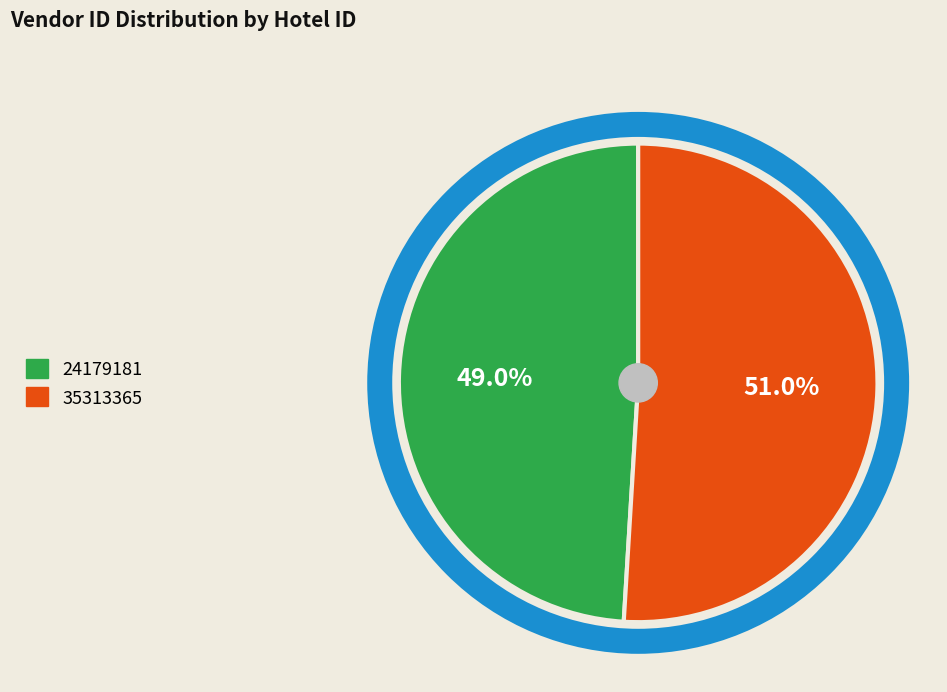

What is the ratio of the value at 35313365 to the value at 24179181?

1.0